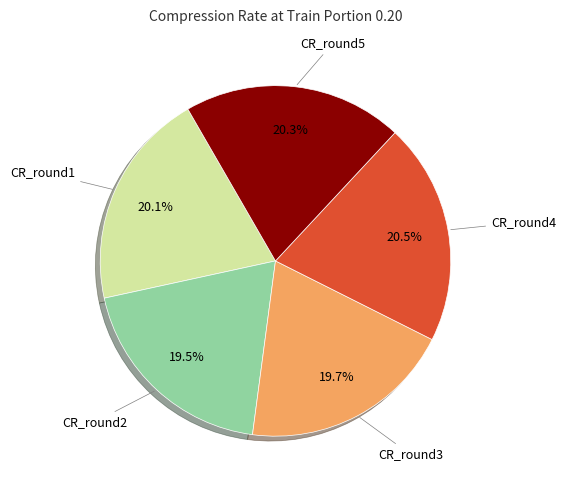

Does any single category account for the majority?

No